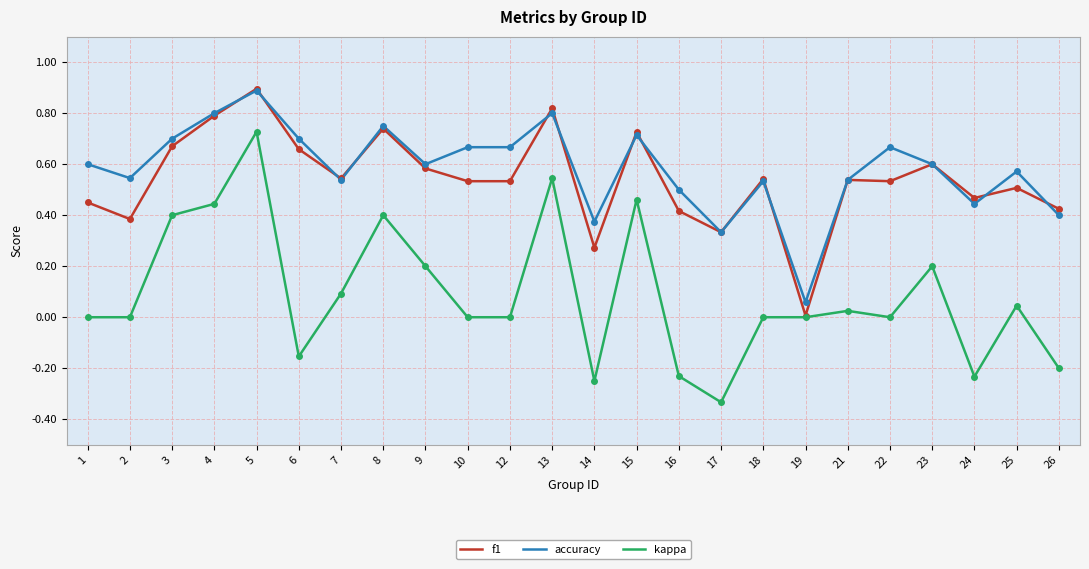

How many lines are shown in the chart?

3